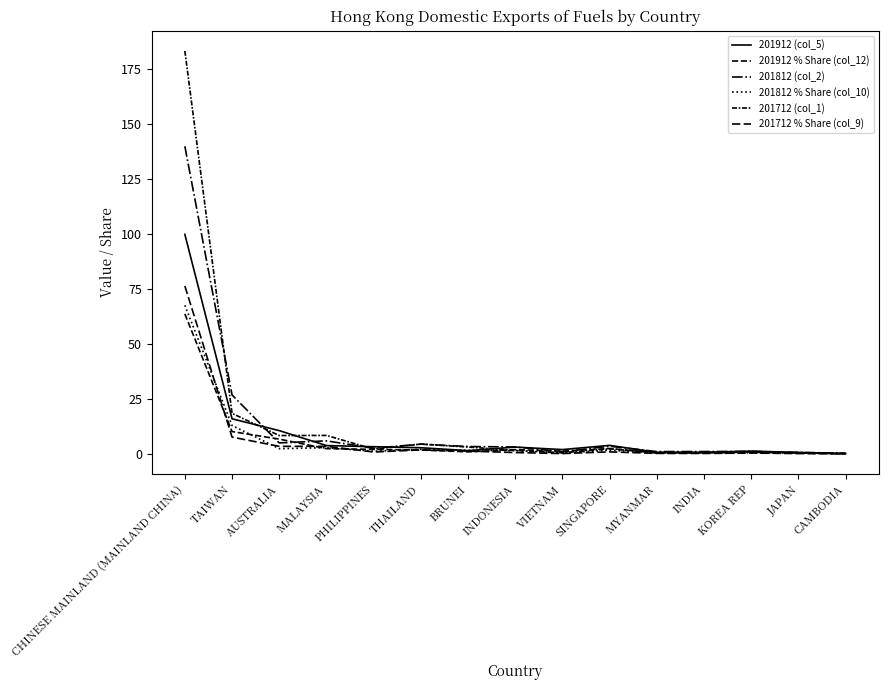

Reading right to left, list all the values displayed in this chart.

201912 (col_5): 0.2	0.7	1.3	0.8	0.8	3.9	2.0	3.2	1.6	2.9	3.3	3.9	10.6	16.0	99.8
201912 % Share (col_12): 0.1	0.5	0.8	0.5	0.5	2.5	1.3	2.0	1.0	1.8	2.1	2.5	6.8	10.2	63.6
201812 (col_2): 0.4	0.7	1.2	1.1	1.1	3.5	1.1	3.2	3.4	4.5	2.7	6.0	5.1	26.9	139.7
201812 % Share (col_10): 0.2	0.4	0.6	0.6	0.6	1.7	0.5	1.6	1.7	2.2	1.3	2.9	2.5	13.0	67.5
201712 (col_1): 0.3	0.6	1.1	0.7	0.7	2.4	0.6	1.6	3.2	4.5	2.2	8.5	8.4	18.5	183.1
201712 % Share (col_9): 0.1	0.2	0.5	0.3	0.3	1.0	0.2	0.7	1.3	1.9	0.9	3.5	3.5	7.7	76.3